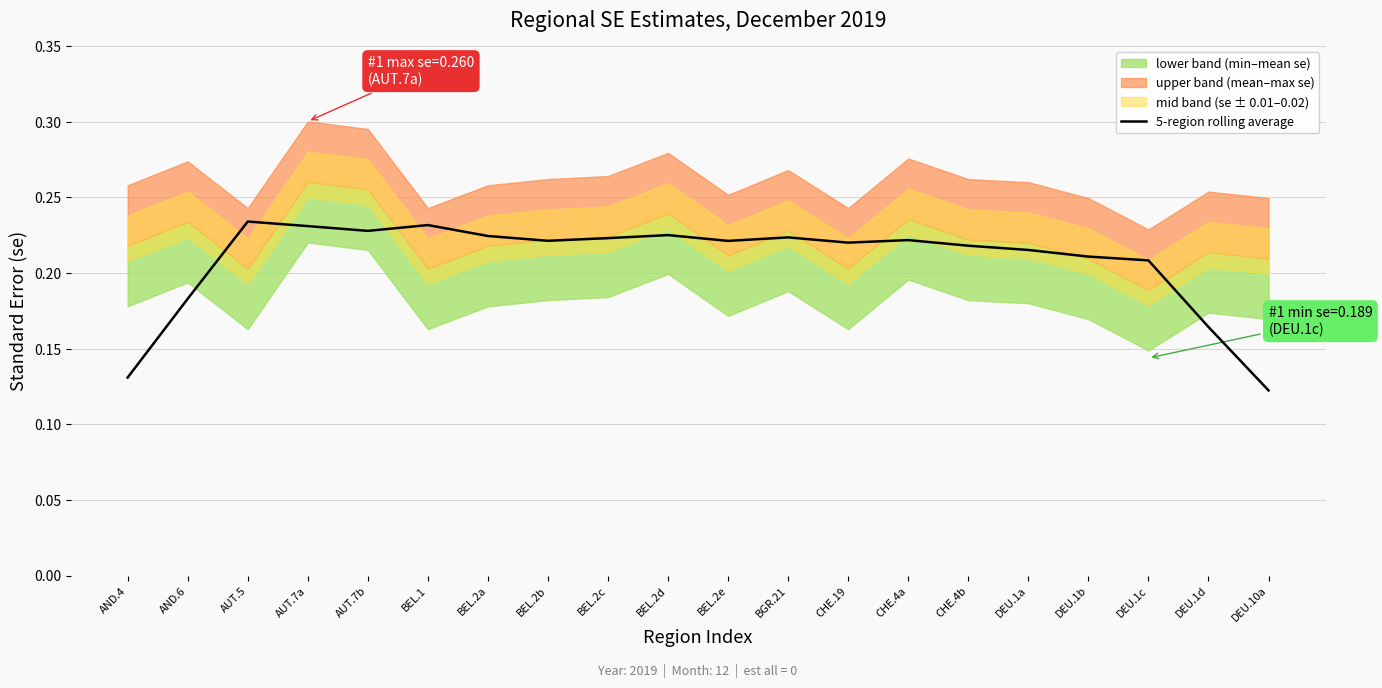

At which label does 5-region rolling average reach its minimum?

DEU.10a